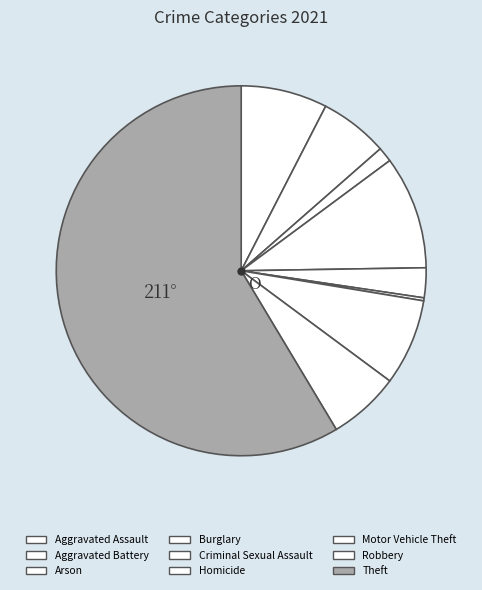

To the nearest percent, what is the difference between the Arson and Robbery slice percentages?

5%